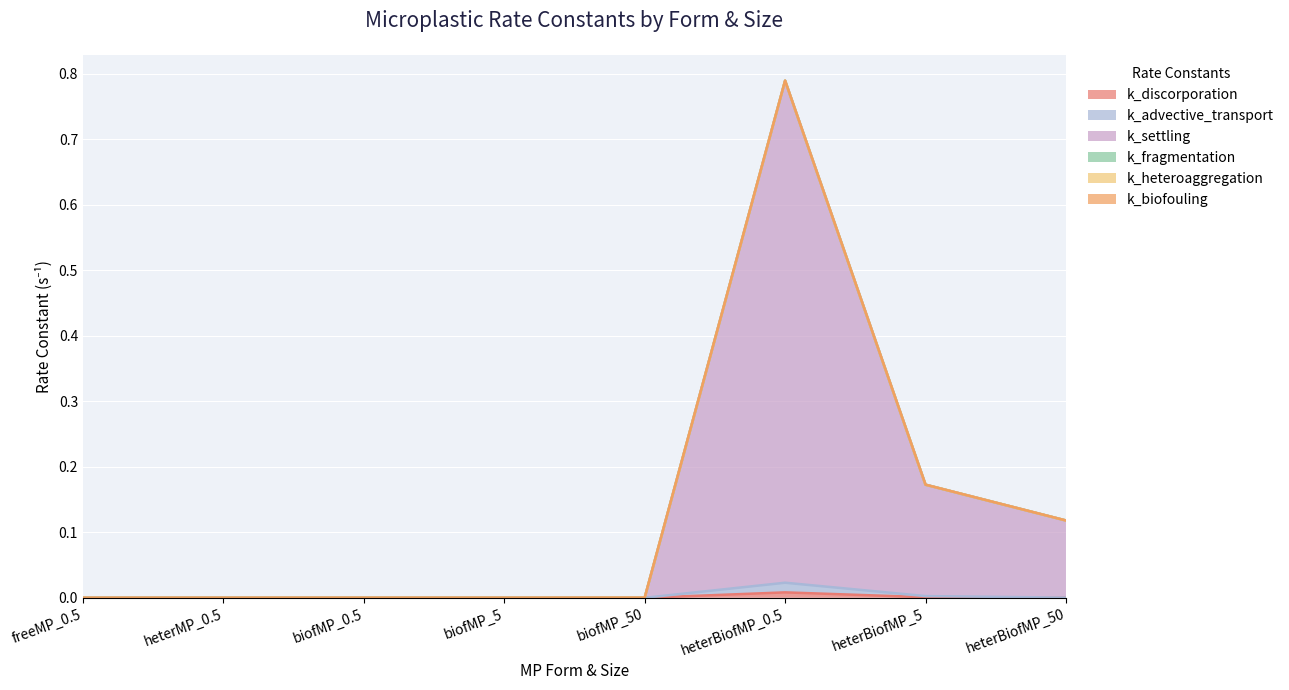

In k_settling, how many points are lower than both neighbors (excluding endpoints)?

1